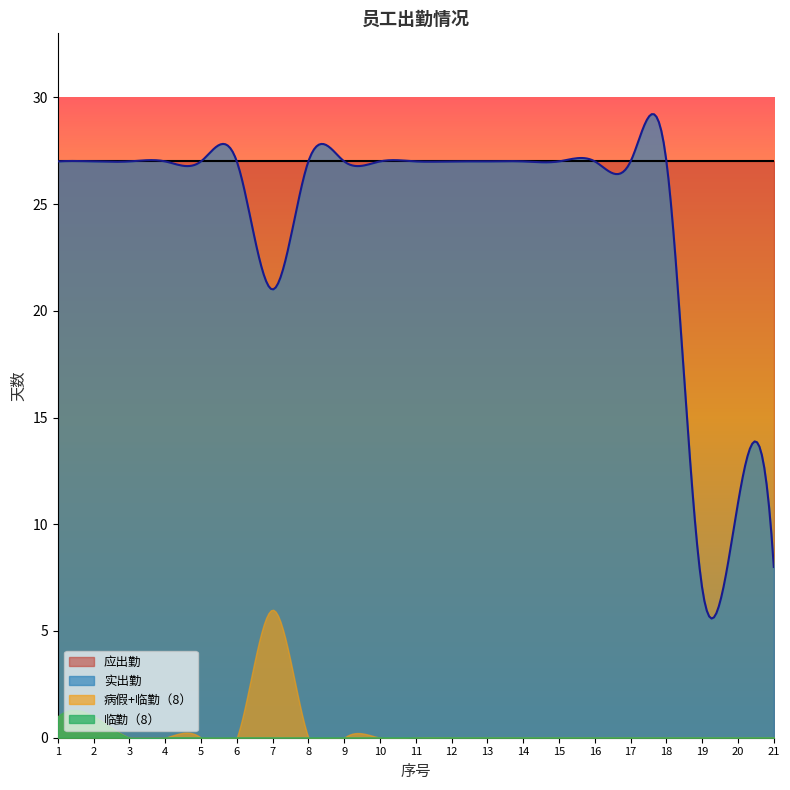

Where is the first local maximum for 病假?

7